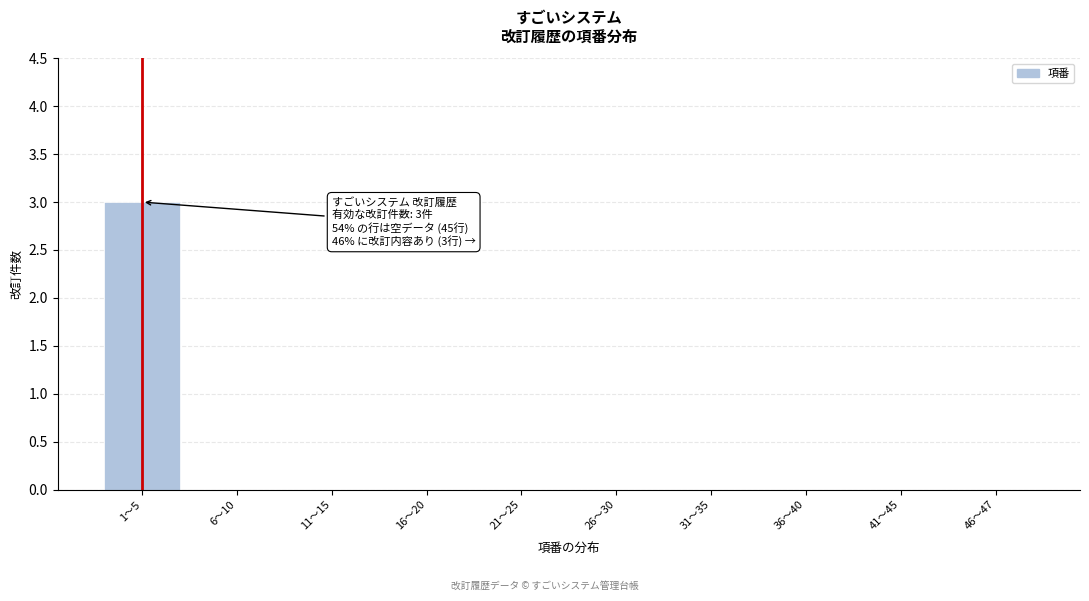

Reading right to left, list all the values displayed in this chart.

46〜47=0	41〜45=0	36〜40=0	31〜35=0	26〜30=0	21〜25=0	16〜20=0	11〜15=0	6〜10=0	1〜5=3